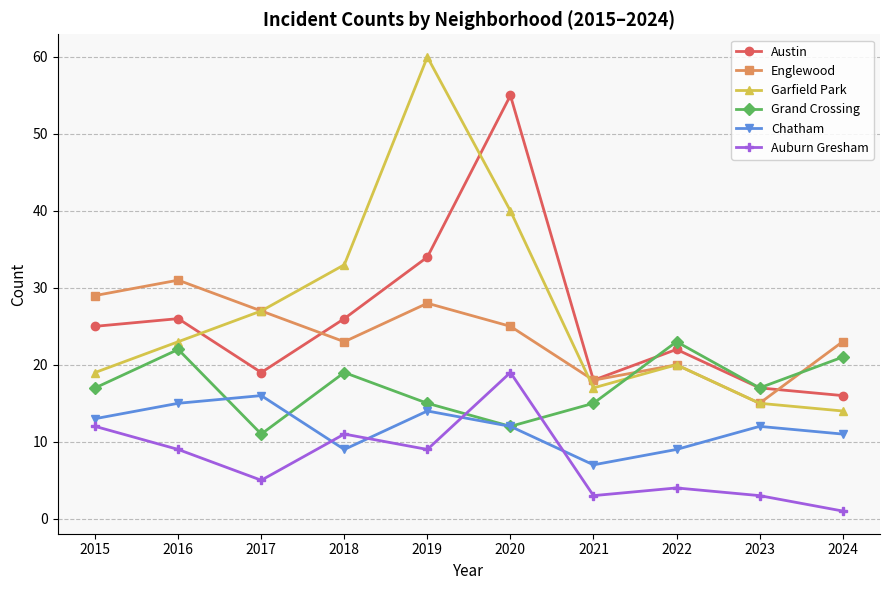

How many series are shown in this chart?

6